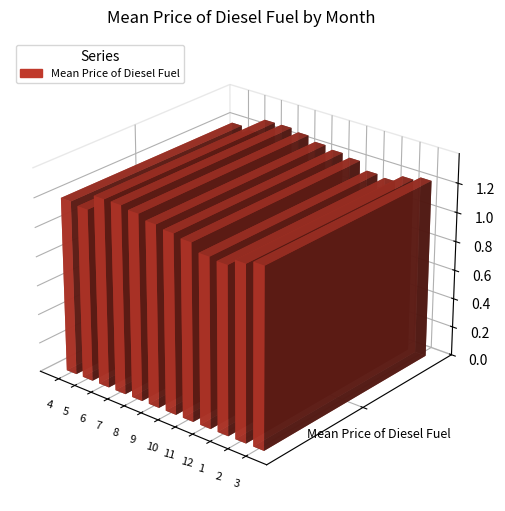

What is the sum of the values at 8 and 6?

2.6